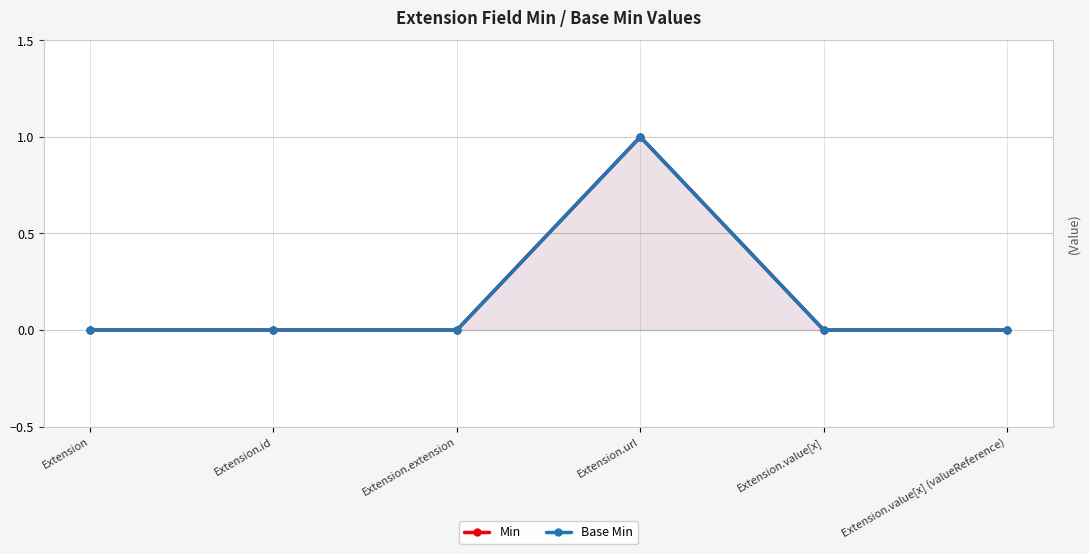

How many lines are shown in the chart?

2